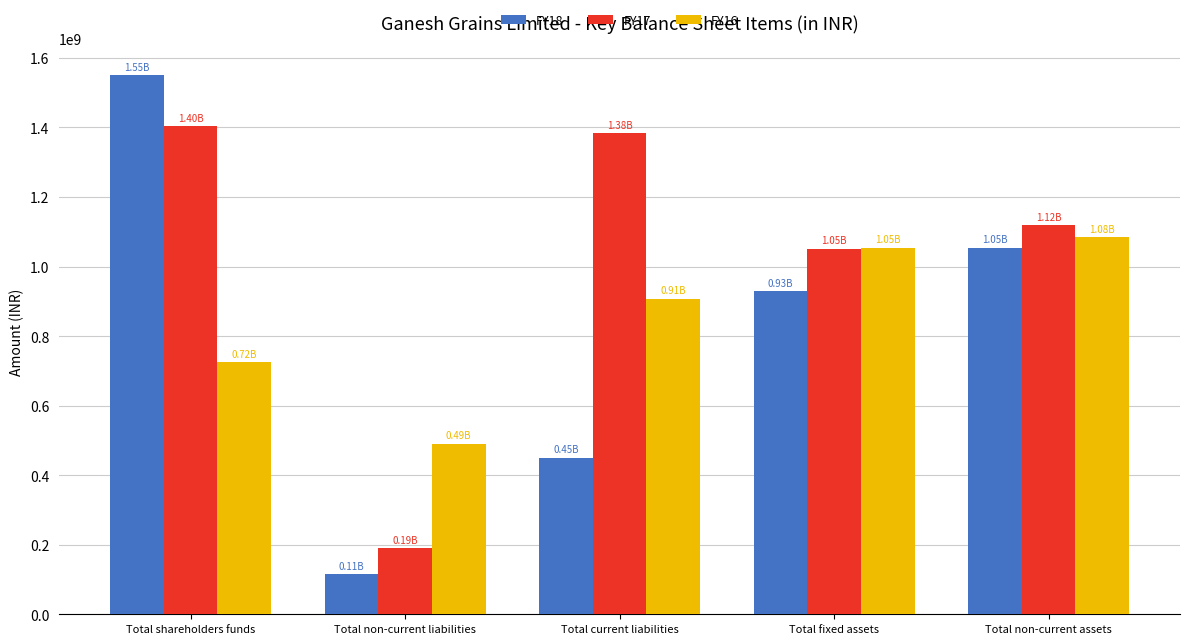

What is the value of the FY17 bar at the 3rd from the left?

1382879000